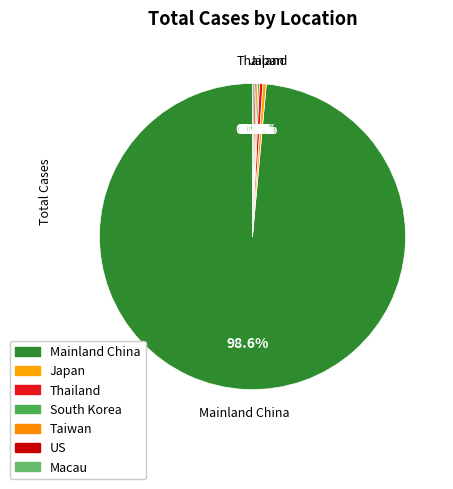

Which slice is the largest?

Mainland China